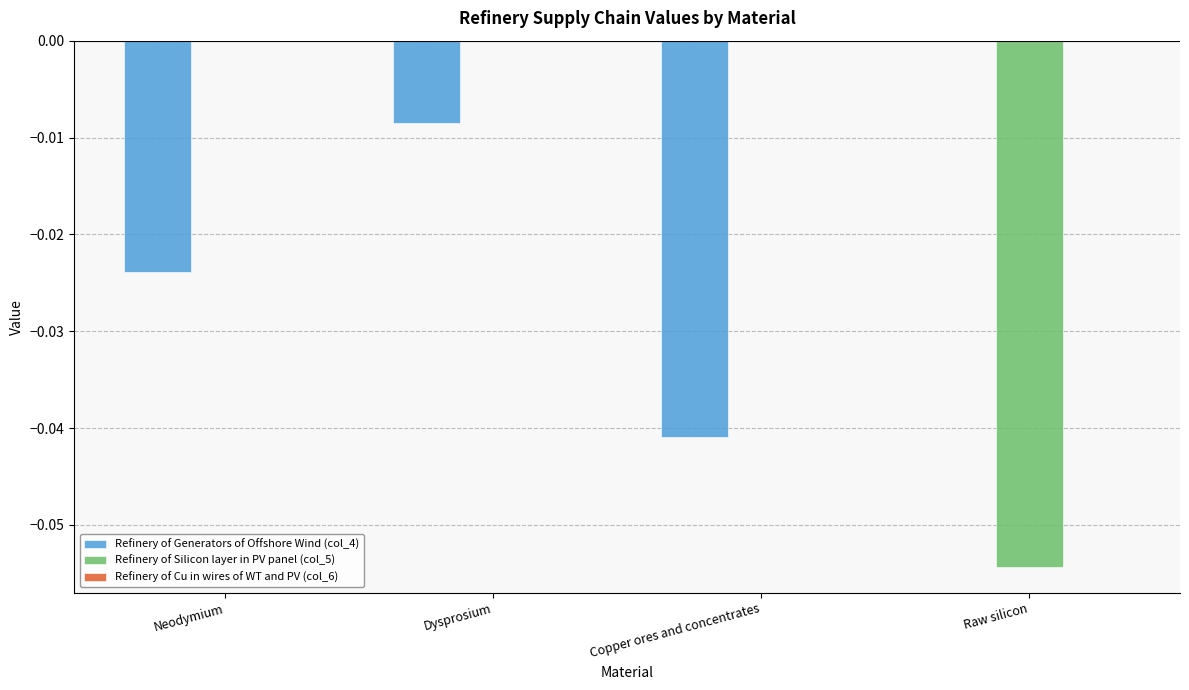

Which series has the largest total across all categories?

Refinery of Silicon layer in PV panel (col_5)